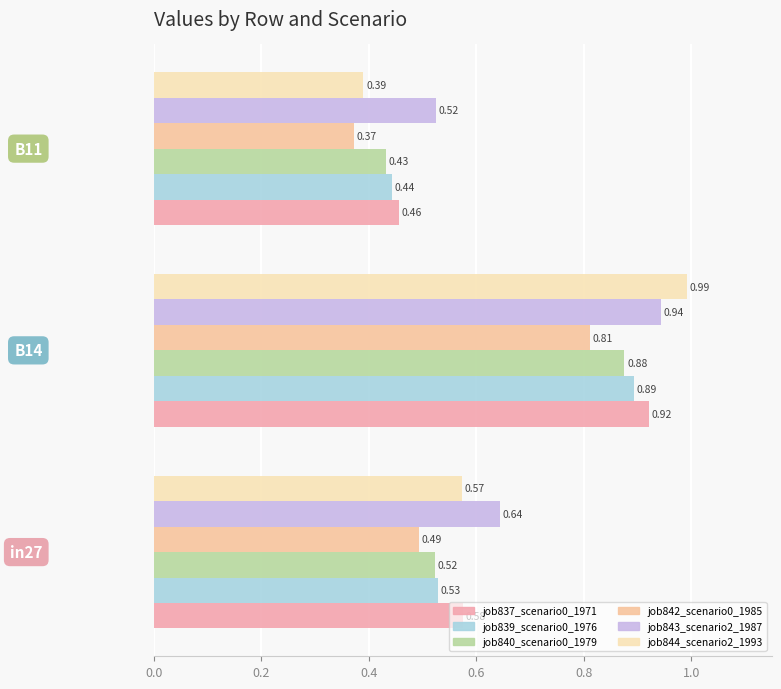

List the series in order of their peak value, lowest first.

job842_scenario0_1985, job840_scenario0_1979, job839_scenario0_1976, job837_scenario0_1971, job843_scenario2_1987, job844_scenario2_1993